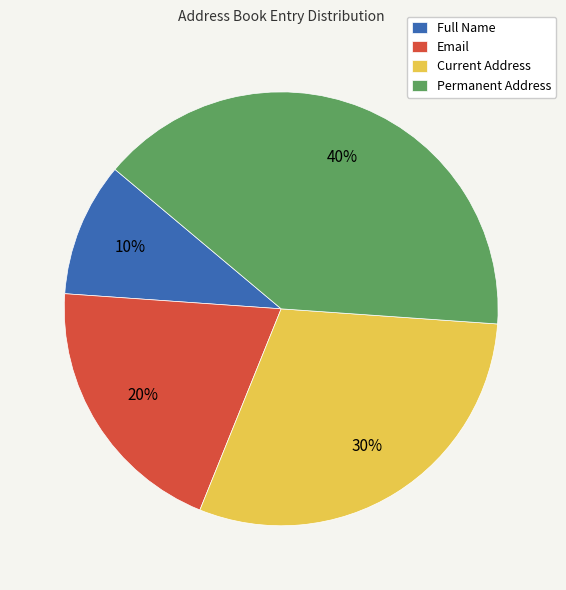

Between Current Address and Permanent Address, which is larger?

Permanent Address